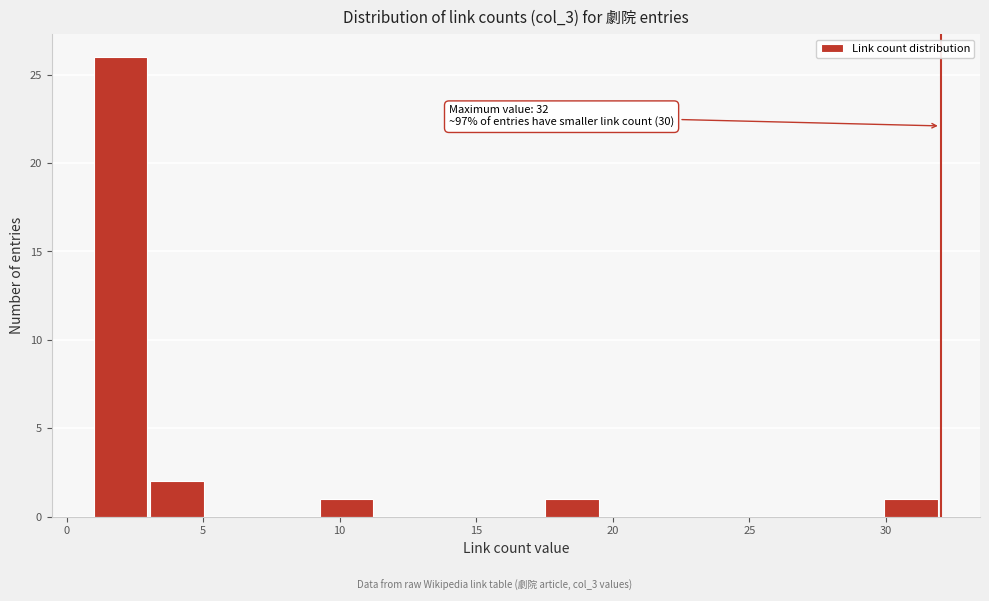

Which range on the x-axis has the tallest bar?

1.0 to 3.0